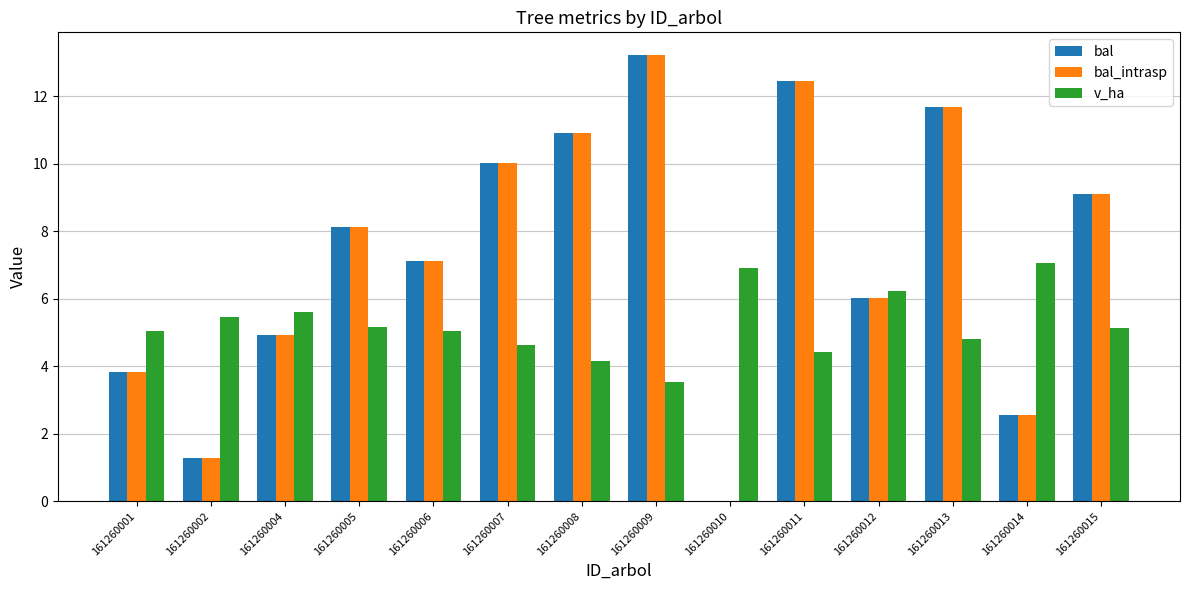

What is the total value across all series at 161260009?

30.0